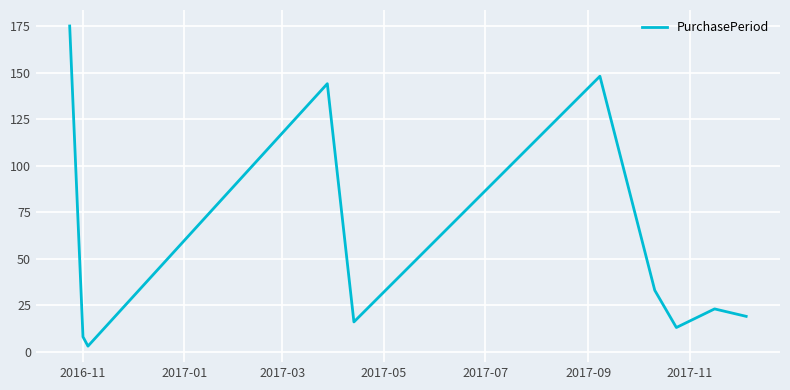

What is the greatest value displayed?

175